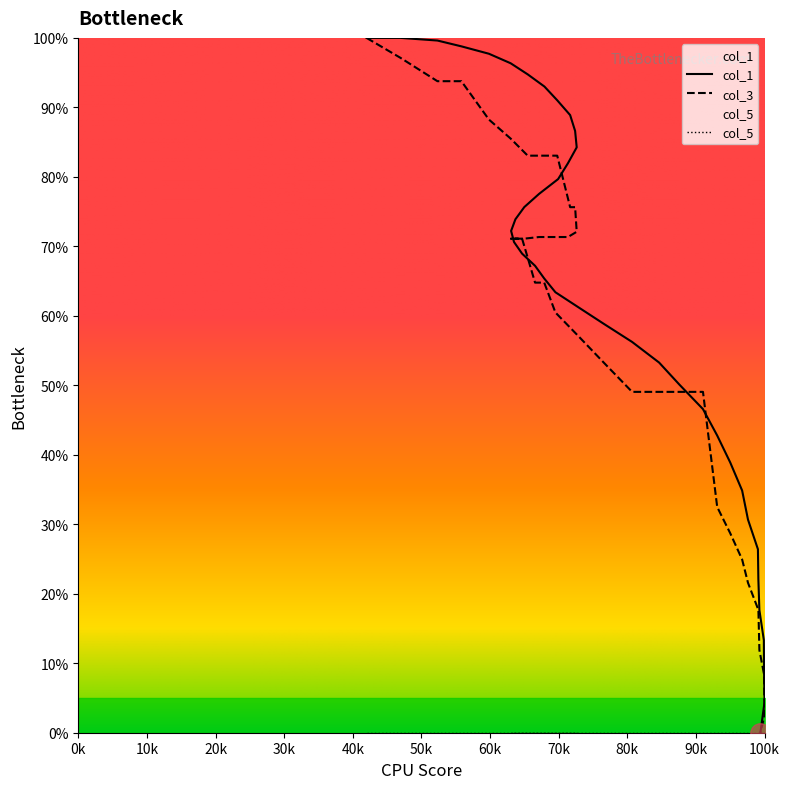

True or false: col_1 has more than 0 interior local peaks.

False